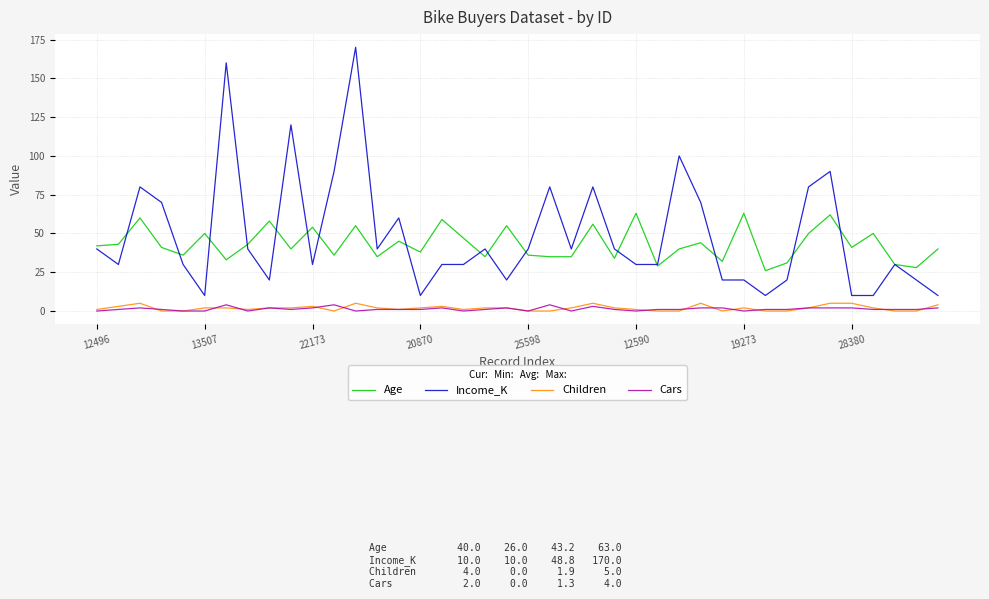

Which series has the widest spread of values?

Income_K